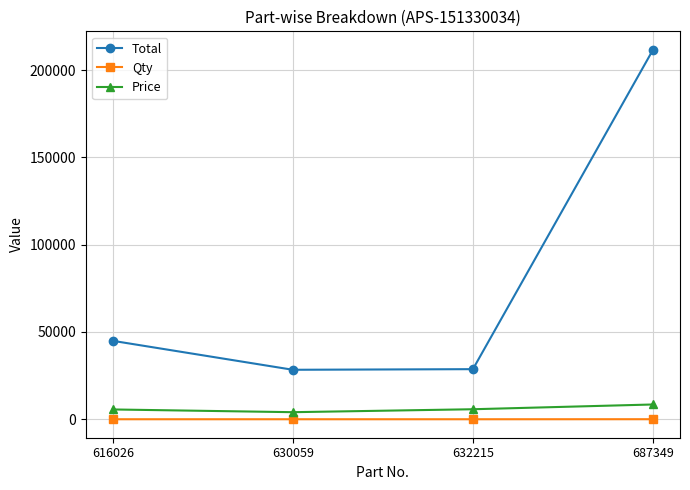

What is the value of the Price point at the 3rd from the left?

5738